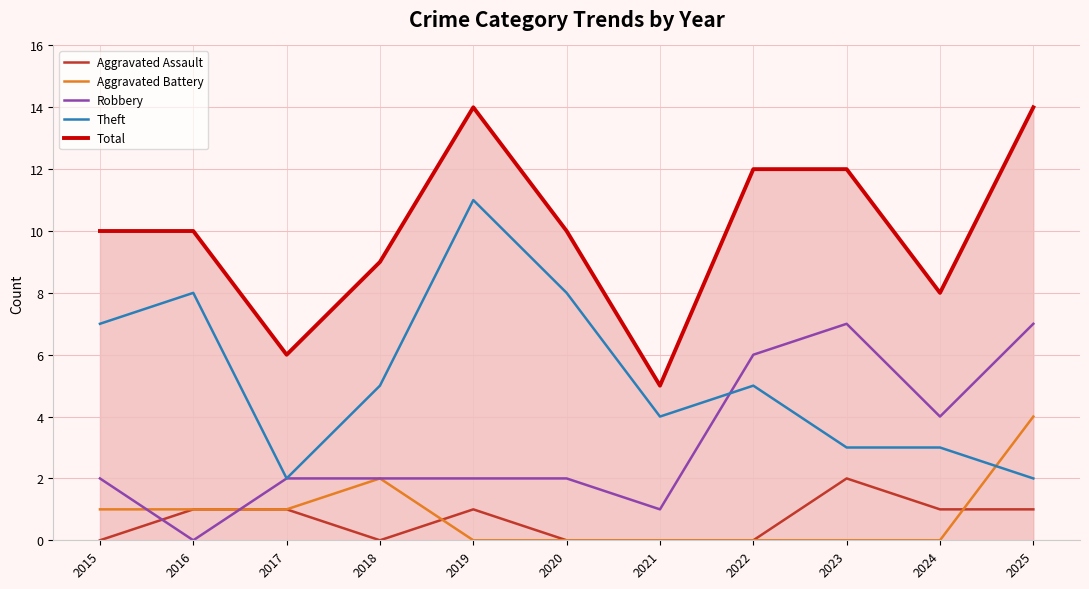

What is the approximate value of Aggravated Assault at 2017?

1